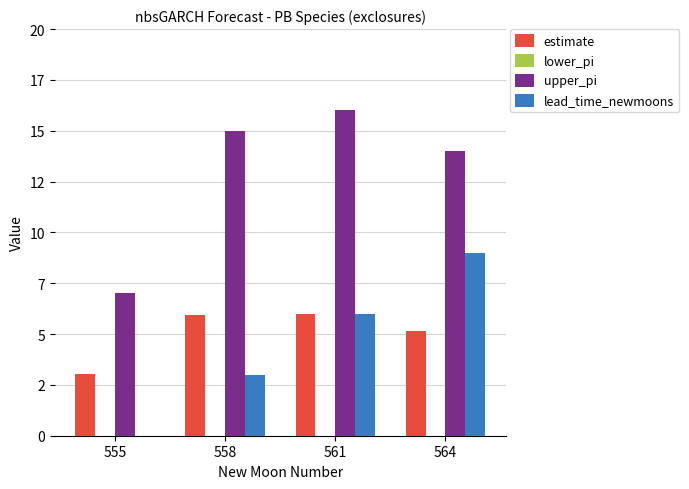

At which category does the chart reach its peak across all series?

561